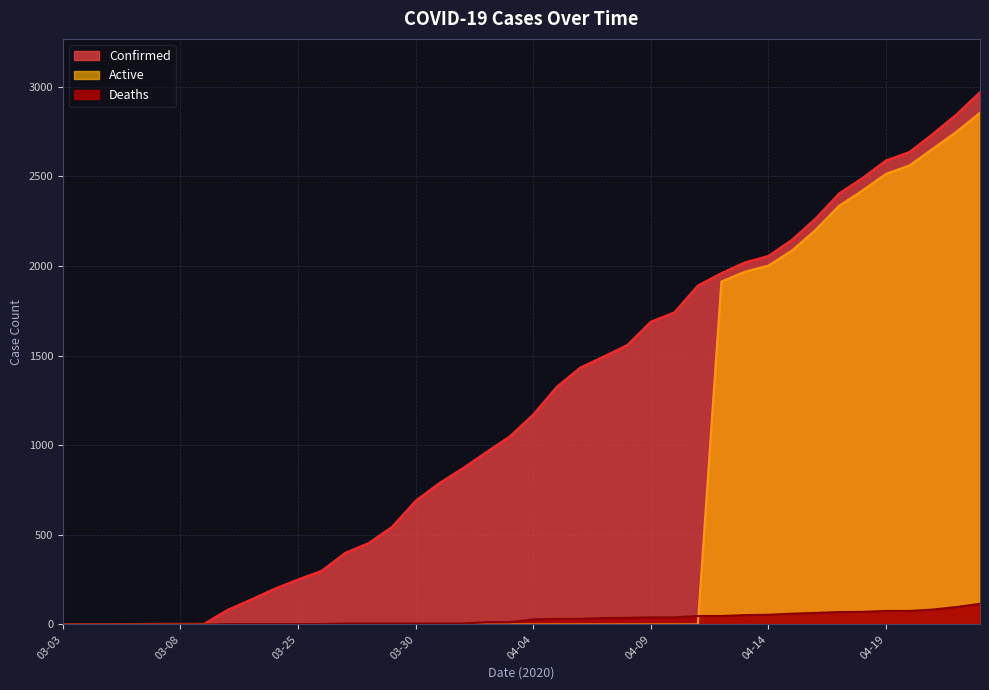

What is the highest value of the Confirmed series?

2970